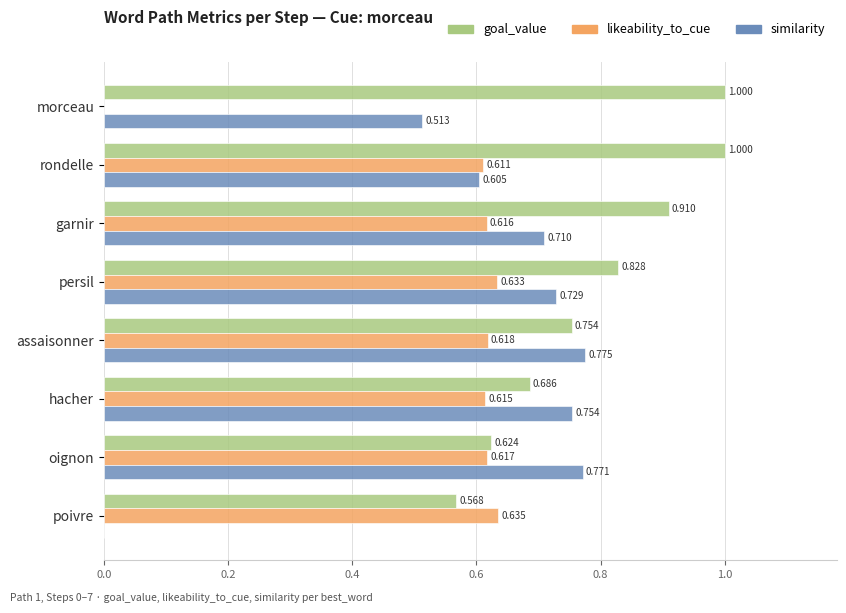

Which series has the largest total across all categories?

goal_value